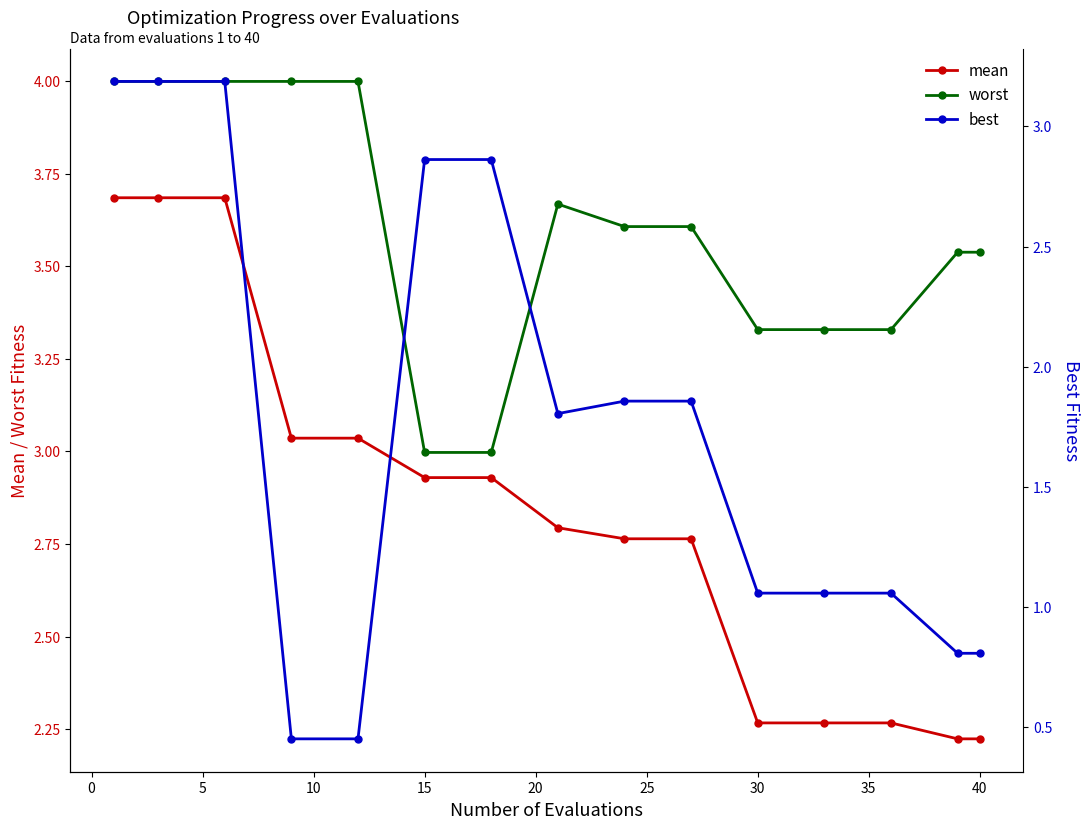

True or false: mean and worst cross at least once.

False